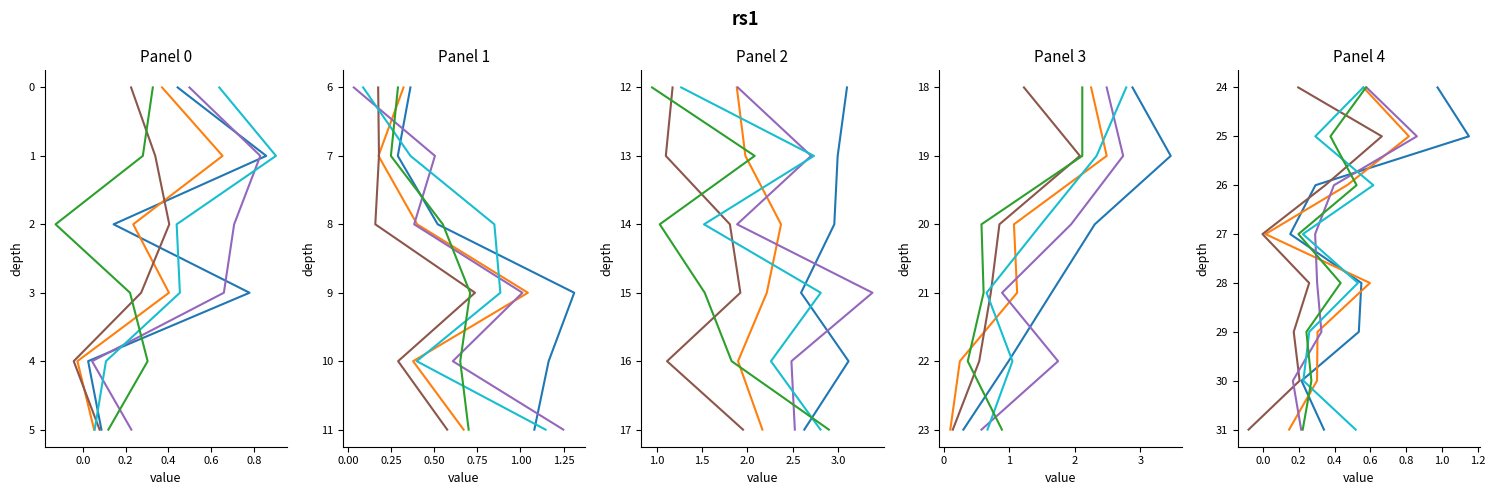

True or false: col_0 and col_1 cross at least once.

False